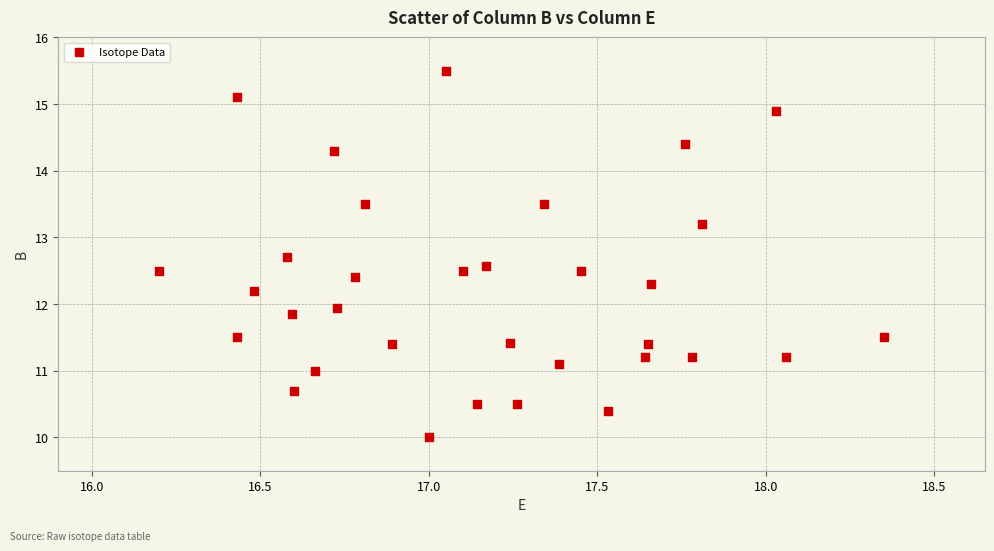

What is the range of X values (max minus min)?

2.2